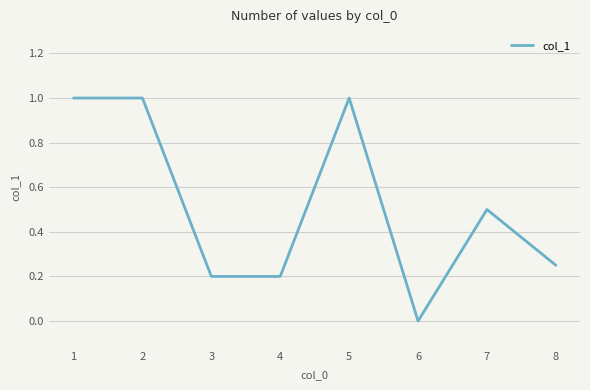

Is it true that the value at 1 is 1.0?

True